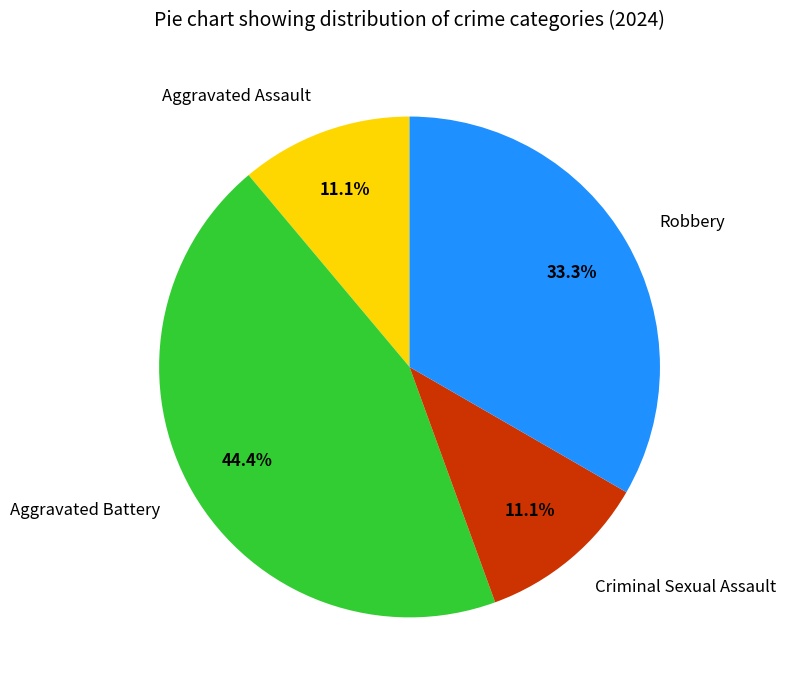

Does Robbery represent more than half of the total?

No